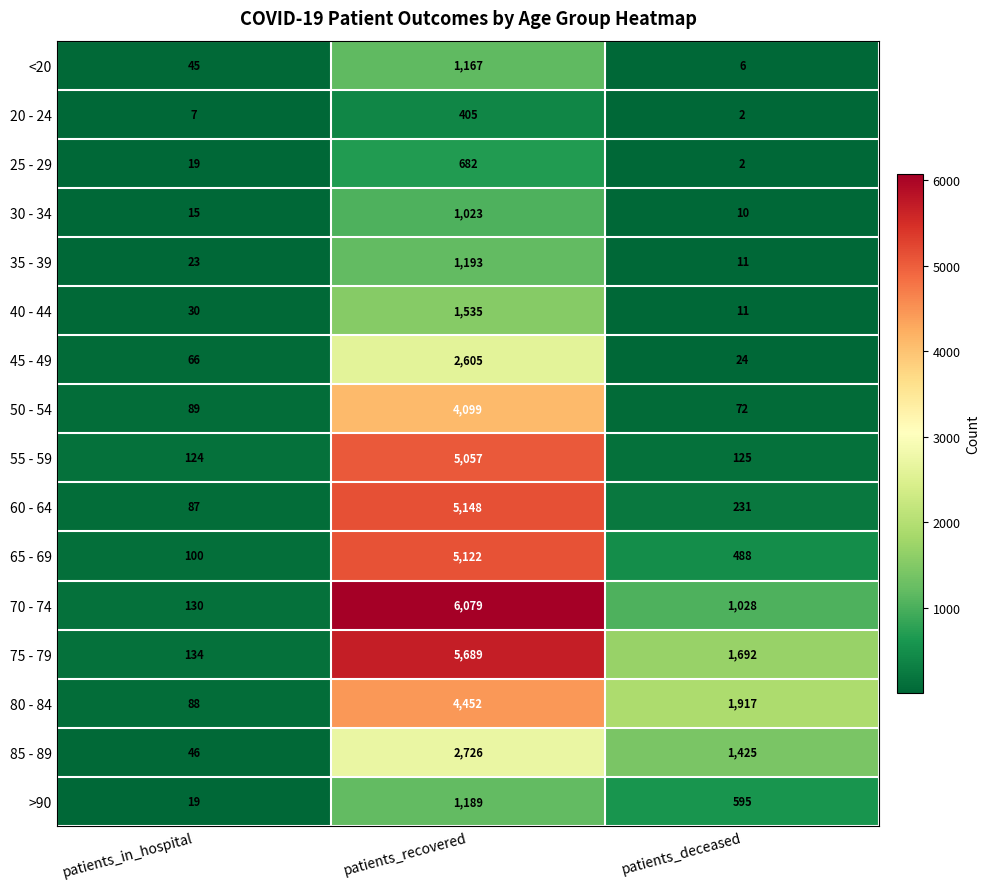

Count the number of categories in the chart.

3